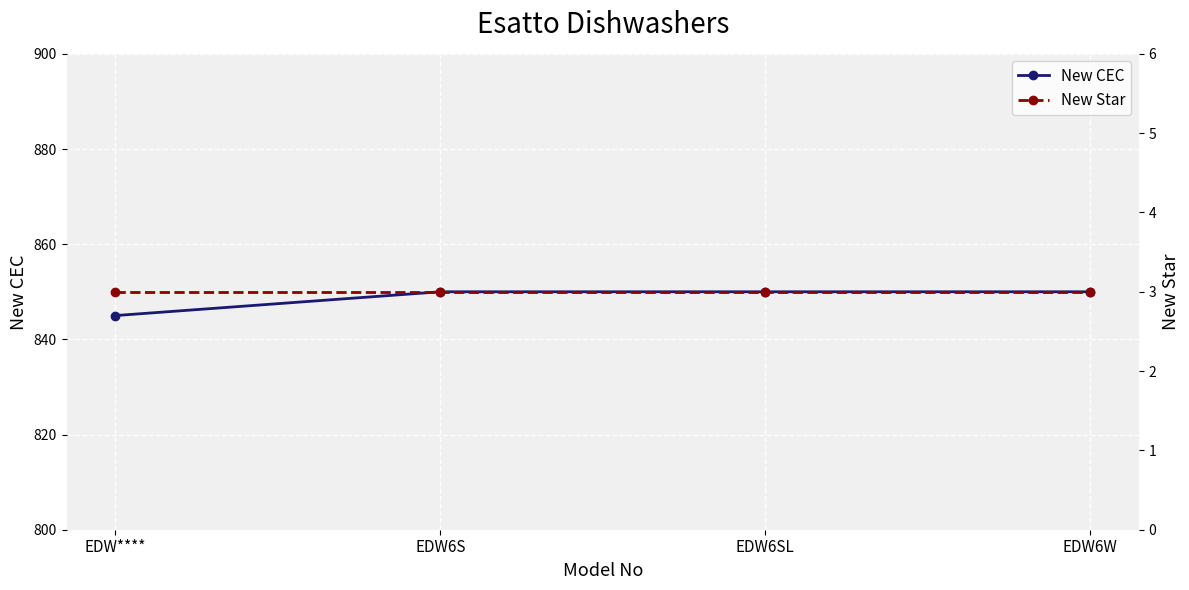

What are all the series names shown in the legend?

New CEC, New Star